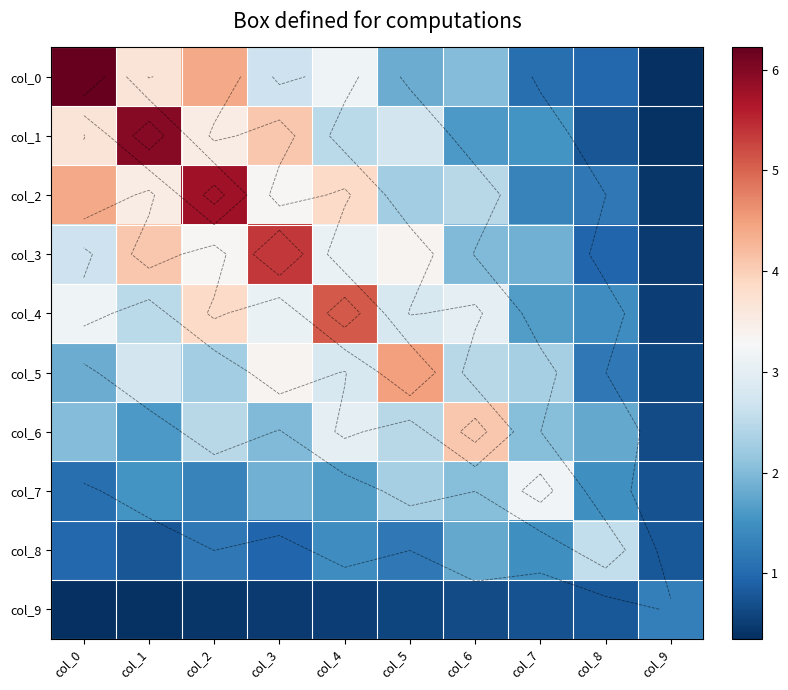

How many values in the col_6 series exceed 2?

6